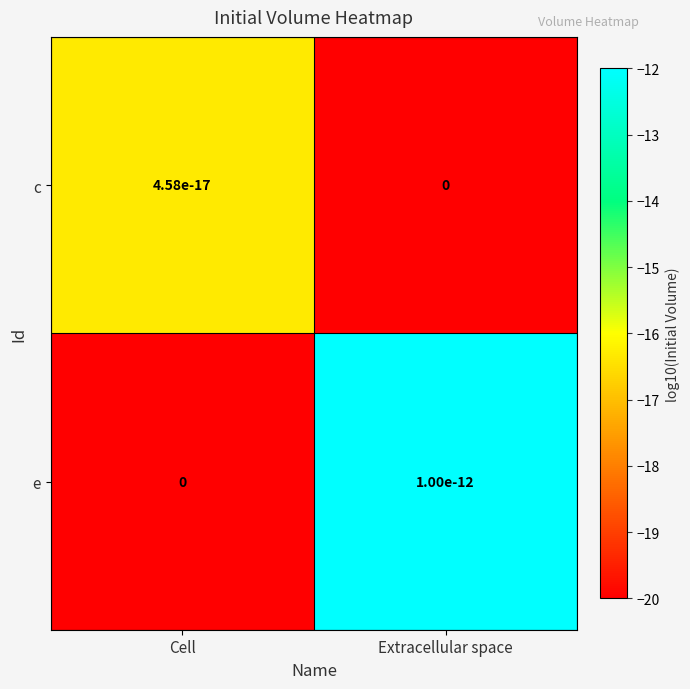

Which series has the largest total across all categories?

e